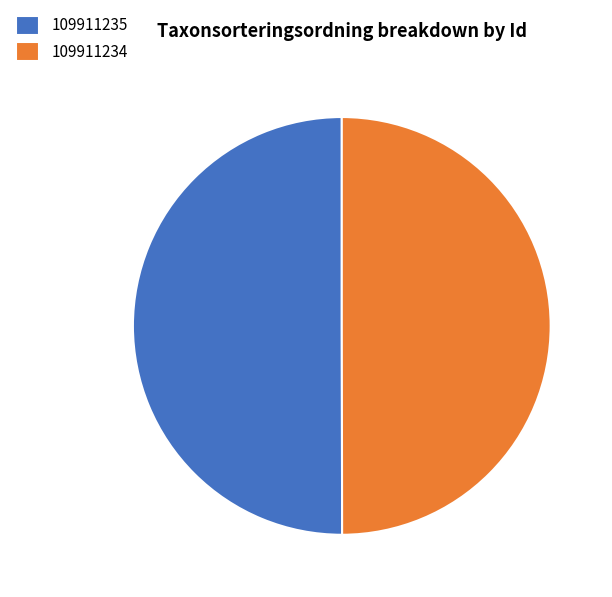

The 109911235 slice represents 64% of the pie. True or false?

False